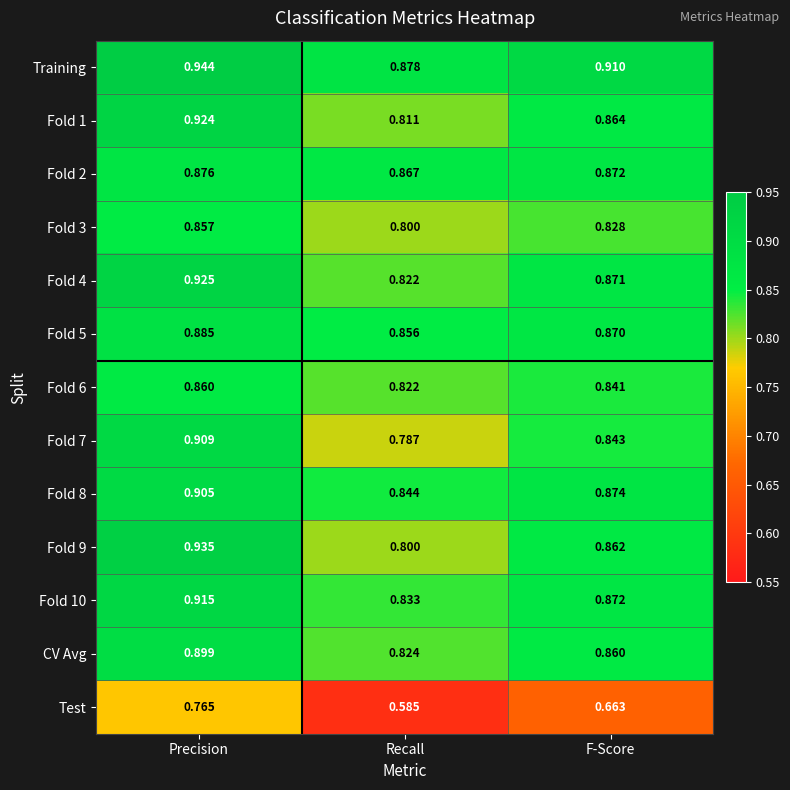

Between Precision and Recall, which series saw the biggest shift?

Test